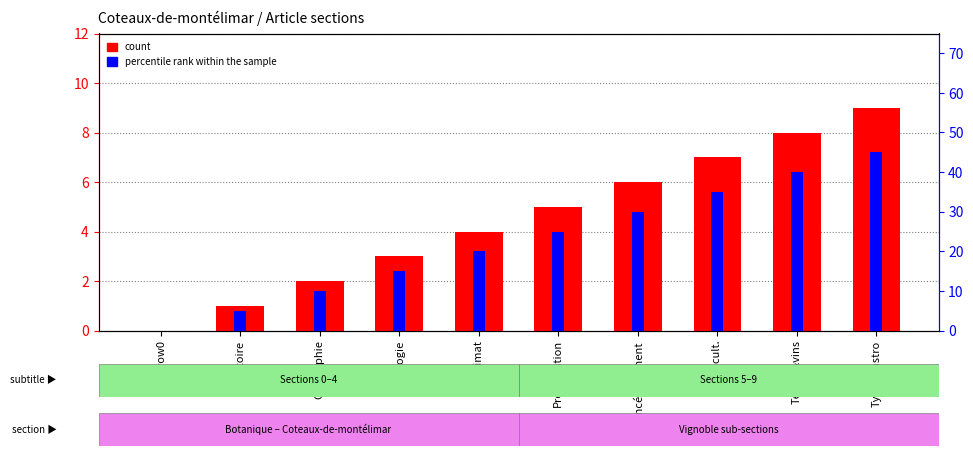

At which label does percentile rank within the sample reach its minimum?

row0